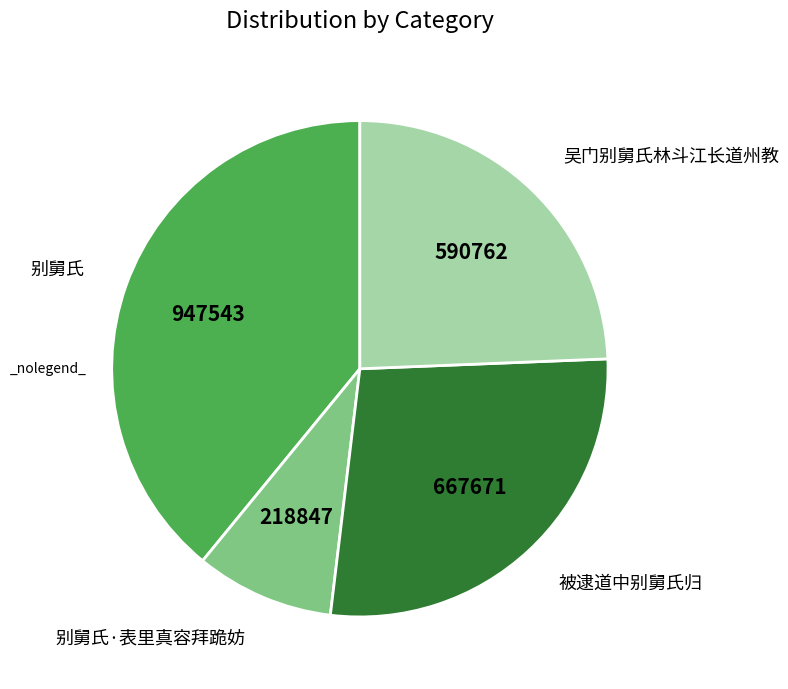

Is there any slice that represents more than half of the pie?

No